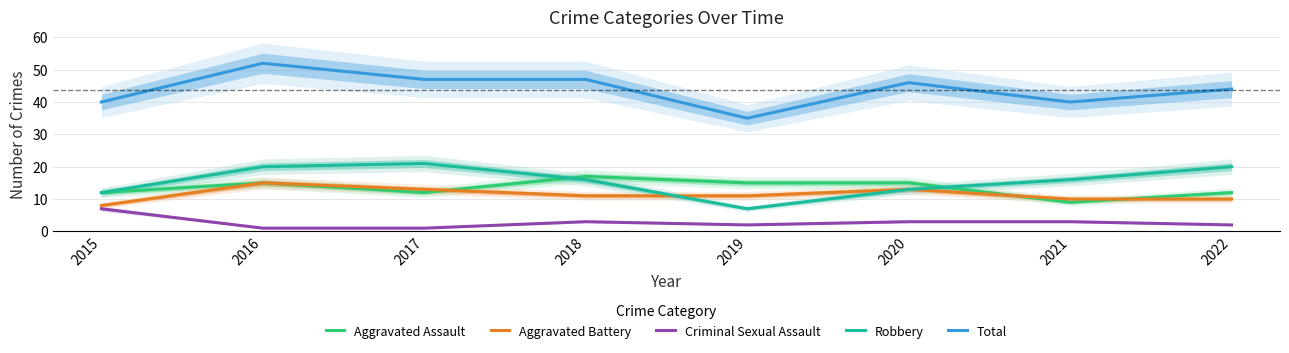

What is the maximum value for Aggravated Assault?

17